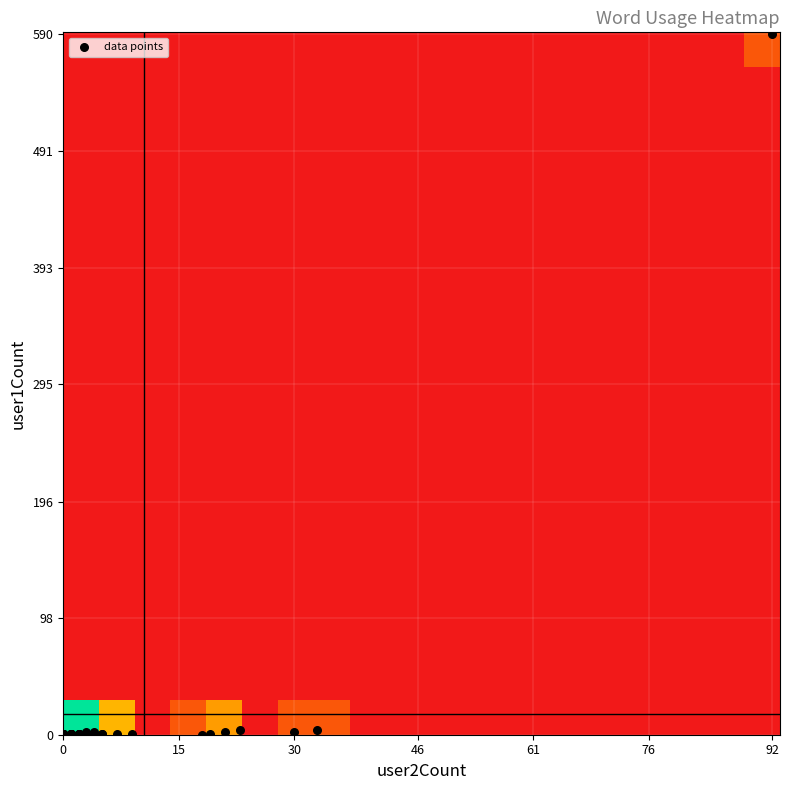

What is the greatest value displayed?

590